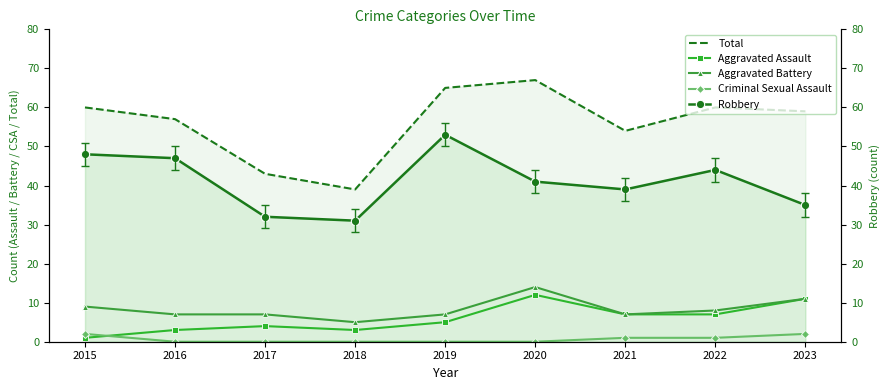

What are all the series names shown in the legend?

Total, Aggravated Assault, Aggravated Battery, Criminal Sexual Assault, Robbery